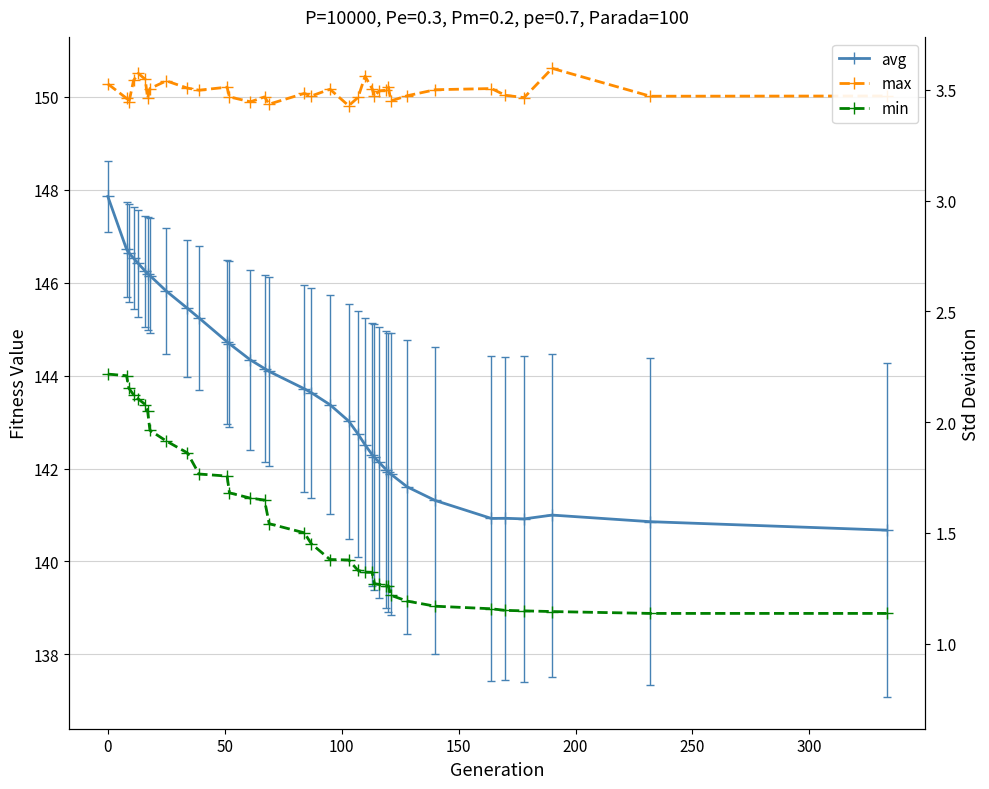

Reading left to right, what are all the values shown in this chart?

avg: 147.9	146.7	146.6	146.5	146.4	146.2	146.2	146.2	145.8	145.4	145.2	144.7	144.7	144.3	144.2	144.1	143.7	143.6	143.4	143.0	142.7	142.5	142.3	142.2	142.1	142.0	141.9	141.9	141.6	141.3	140.9	140.9	140.9	141.0	140.9	140.7
max: 150.3	150.0	149.9	150.4	150.5	150.4	150.0	150.2	150.3	150.2	150.1	150.2	150.0	149.9	150.0	149.8	150.1	150.0	150.2	149.8	150.0	150.4	150.2	150.0	150.1	150.1	150.2	149.9	150.0	150.2	150.2	150.0	150.0	150.6	150.0	150.0
min: 144.0	144.0	143.7	143.6	143.5	143.4	143.2	142.8	142.6	142.3	141.9	141.8	141.5	141.4	141.3	140.8	140.6	140.4	140.0	140.0	139.8	139.8	139.8	139.5	139.5	139.5	139.5	139.3	139.1	139.0	139.0	138.9	138.9	138.9	138.9	138.9
std: 0.8	1.0	1.1	1.1	1.1	1.2	1.2	1.2	1.3	1.5	1.6	1.8	1.8	1.9	2.0	2.0	2.2	2.3	2.4	2.5	2.6	2.7	2.8	2.9	2.9	3.0	3.0	3.0	3.2	3.3	3.5	3.5	3.5	3.5	3.5	3.6